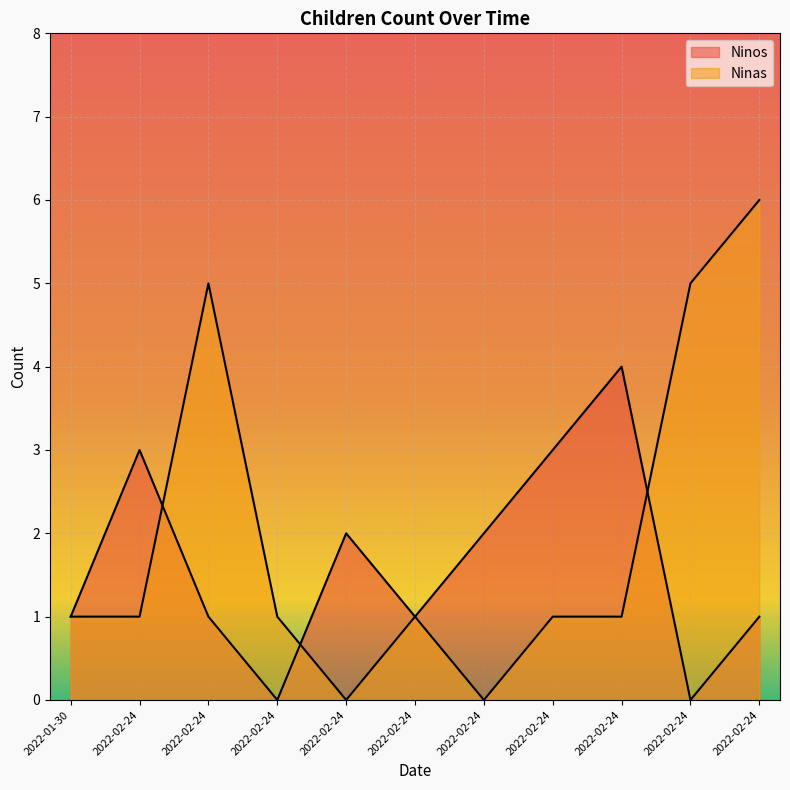

Which series has the largest range (max minus min)?

Ninas